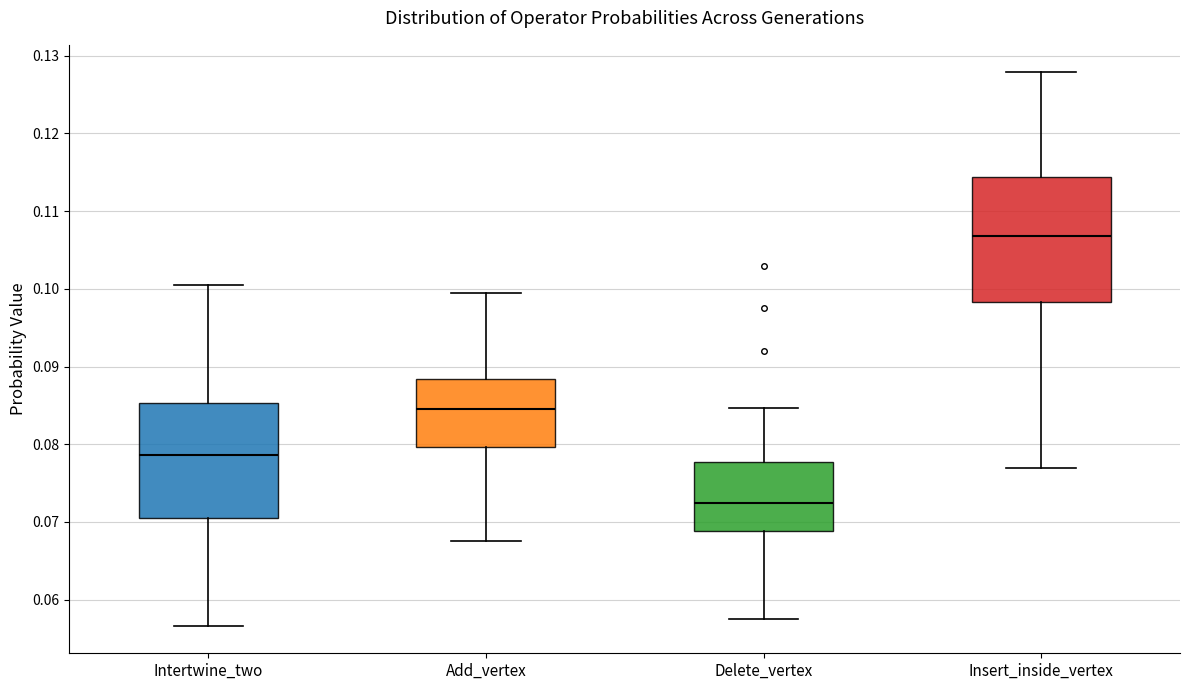

Reading left to right, transcribe this box plot: for each box, give where its median line is, the range the box spans, and where its two whiskers end, as read against the y-axis. The values are not printed on the chart, so give them approximately, as read against the axis.

Intertwine_two: median 0.079, box 0.070 to 0.085, whiskers 0.057 to 0.101
Add_vertex: median 0.085, box 0.080 to 0.088, whiskers 0.068 to 0.099
Delete_vertex: median 0.072, box 0.069 to 0.078, whiskers 0.058 to 0.085
Insert_inside_vertex: median 0.107, box 0.098 to 0.114, whiskers 0.077 to 0.128